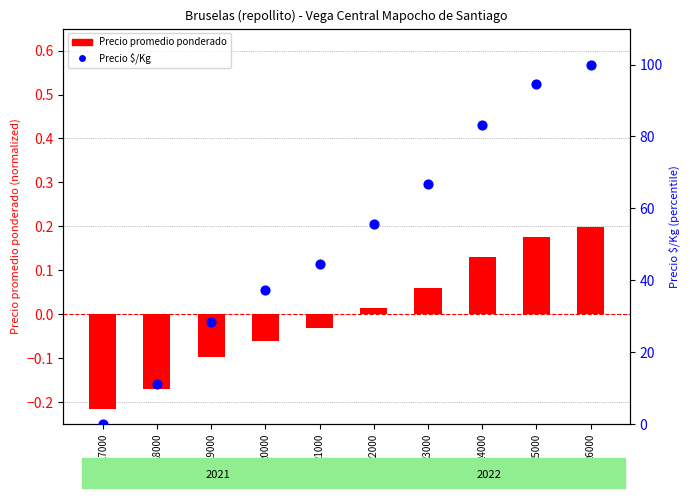

What is the total value across all series at 26000?

100.2